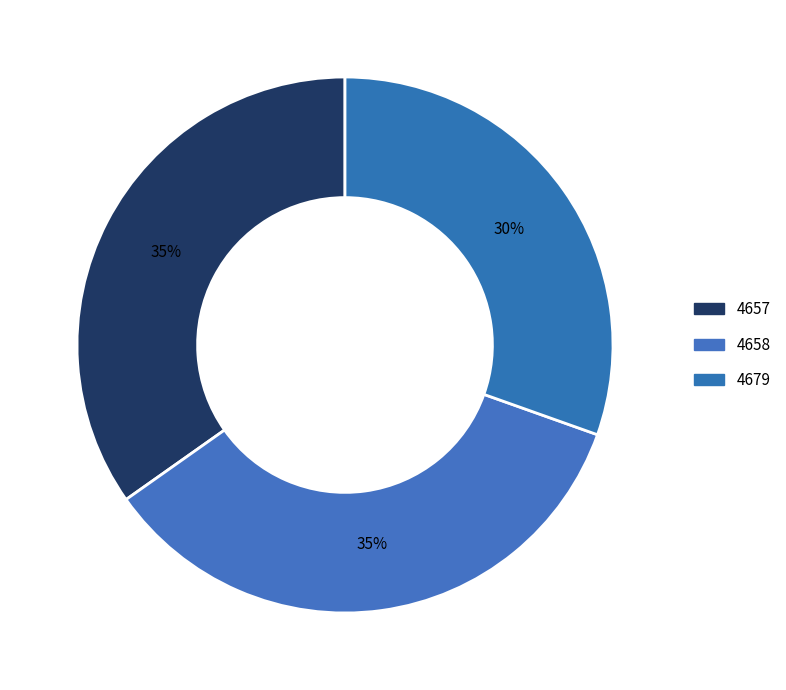

To the nearest percent, what percentage of the pie is 4657?

35%